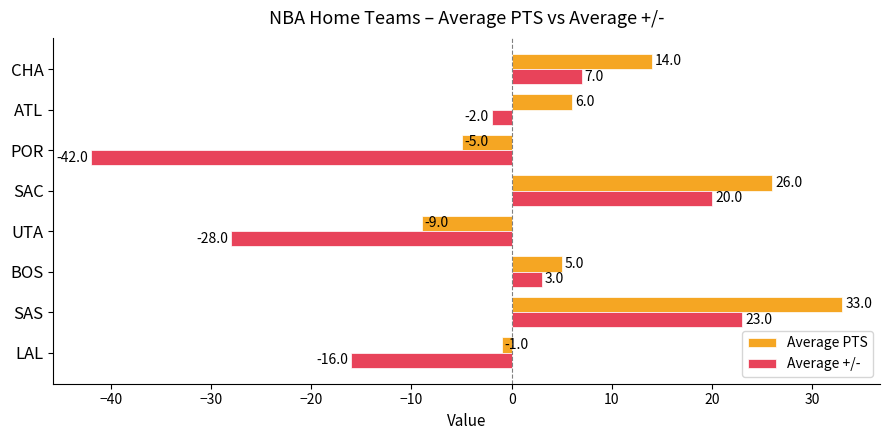

What is the difference between the maximum and second lowest values in the Average PTS series?

38